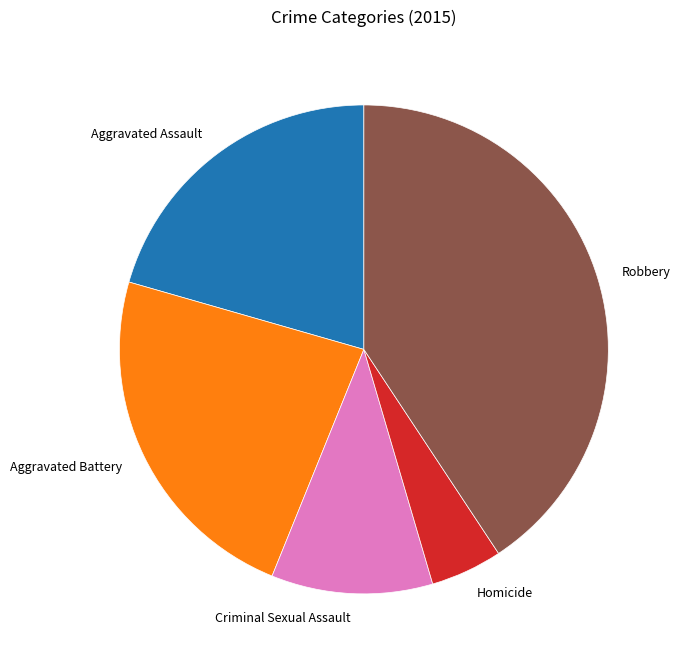

Which category has the smallest portion of the pie?

Homicide